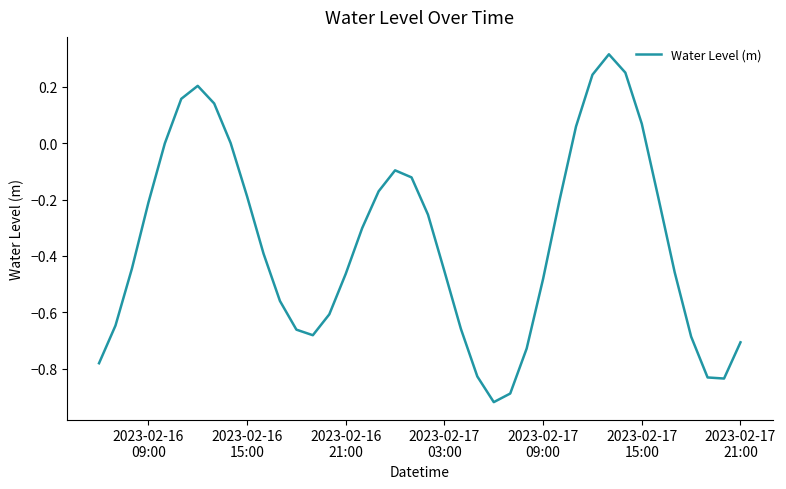

How many series are shown in this chart?

1